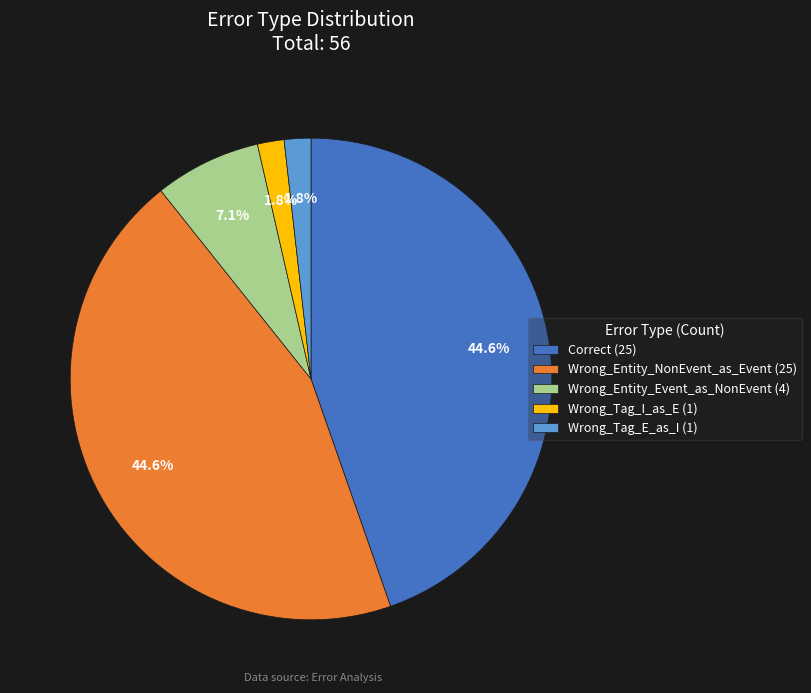

How many slices are in this pie chart?

5